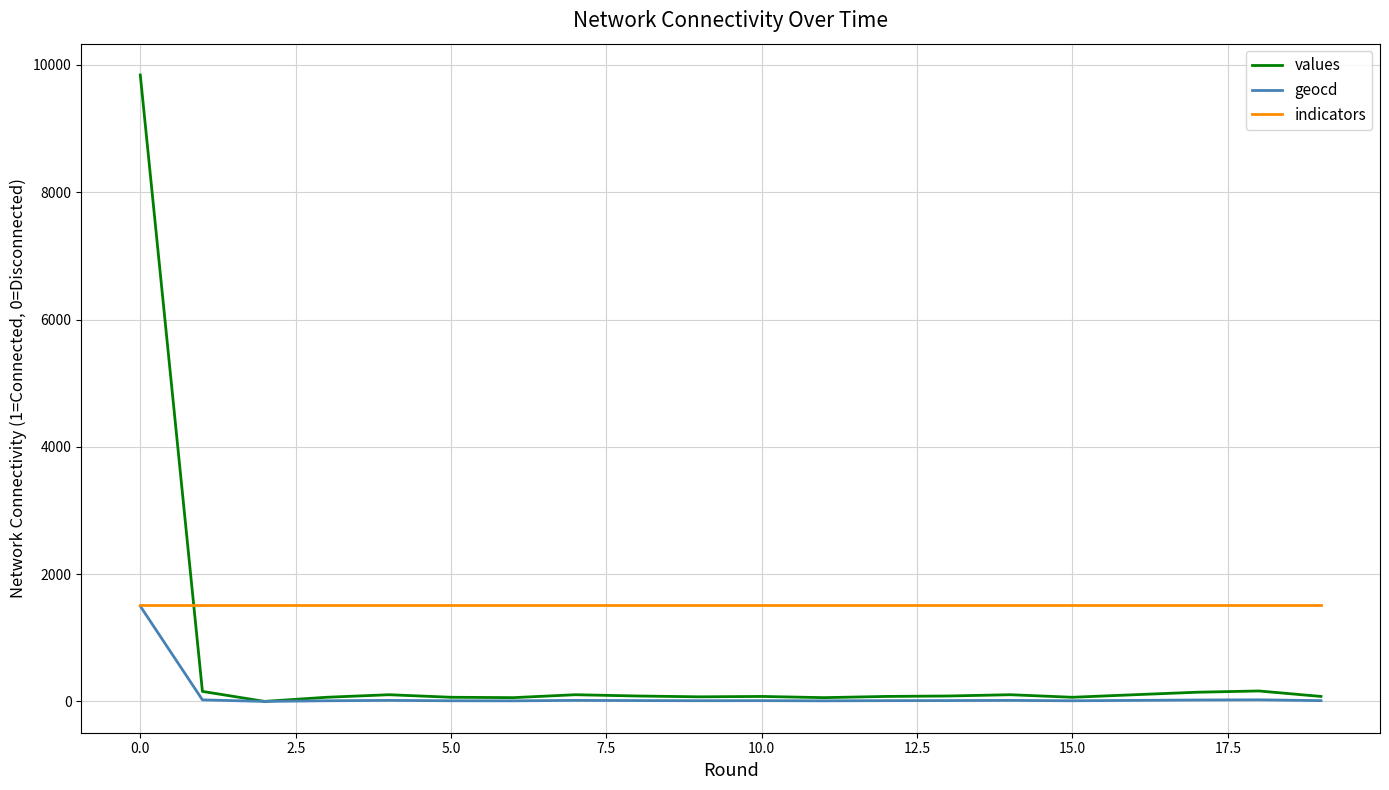

True or false: values has more than 2 interior local peaks.

True